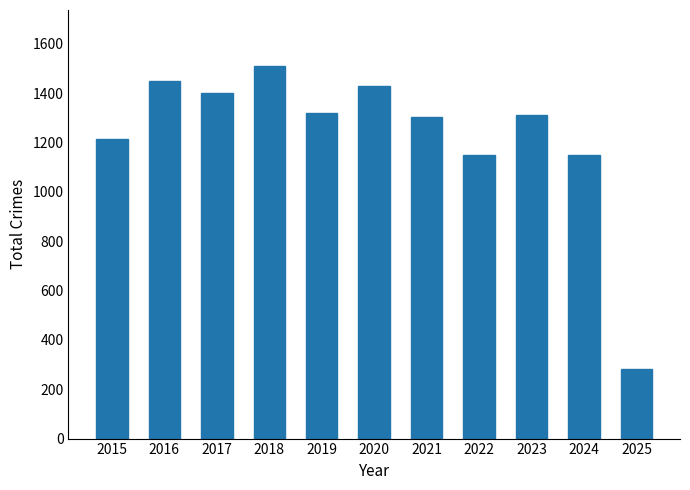

Read the value at 2025.

283